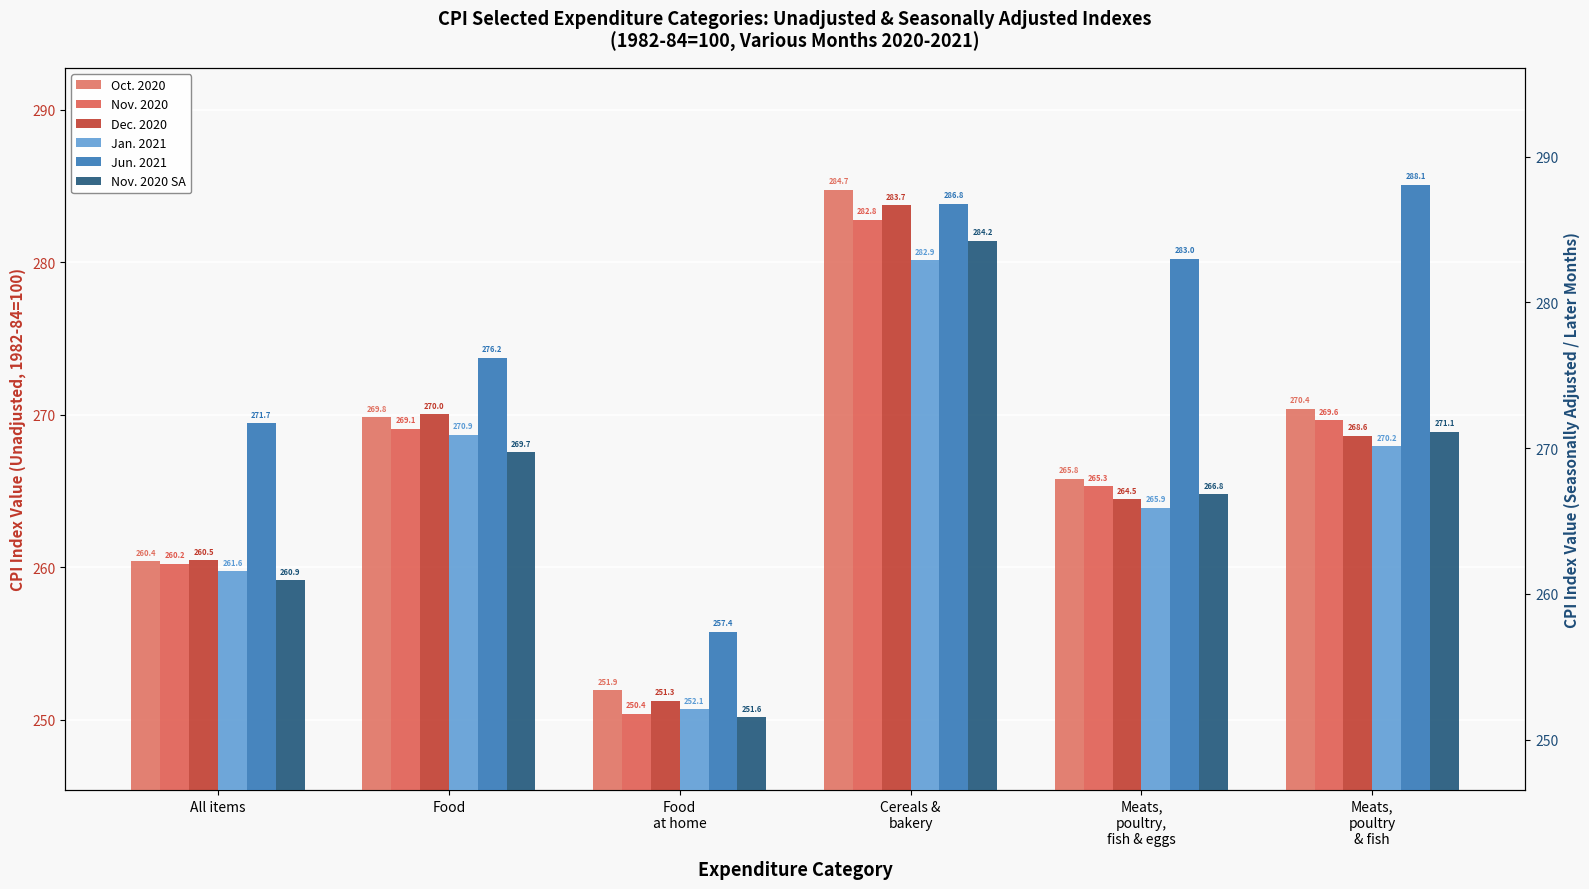

What is the sum of the Nov. 2020 values at Food and Cereals &
bakery?

551.9